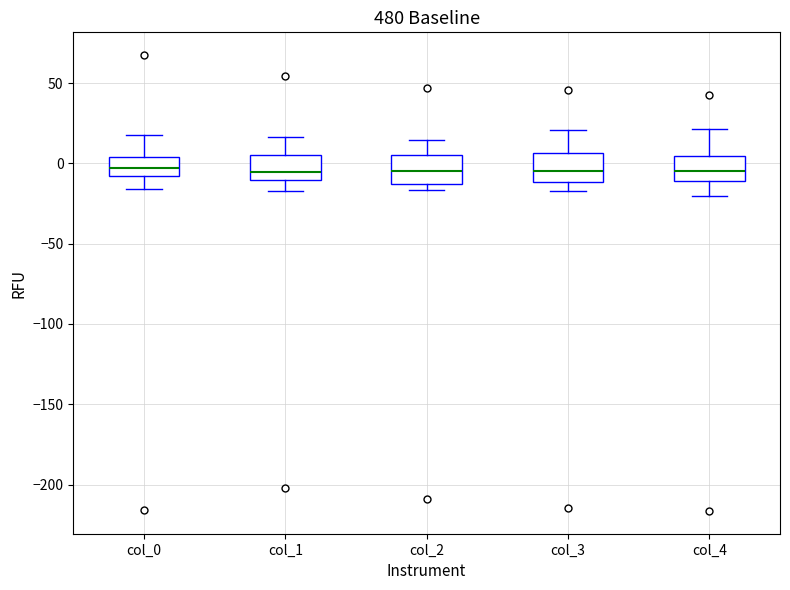

Reading left to right, read every box against the y-axis: the position of its median line, the range the box covers, and the ends of its whiskers. The values are not printed on the chart, so give them approximately, as read against the axis.

col_0: median -5, box -10 to 5, whiskers -15 to 20
col_1: median -5, box -10 to 5, whiskers -15 to 15
col_2: median -5, box -15 to 5, whiskers -15 (just below the box's lower edge) to 15
col_3: median -5, box -10 to 5, whiskers -15 to 20
col_4: median -5, box -10 to 5, whiskers -20 to 20